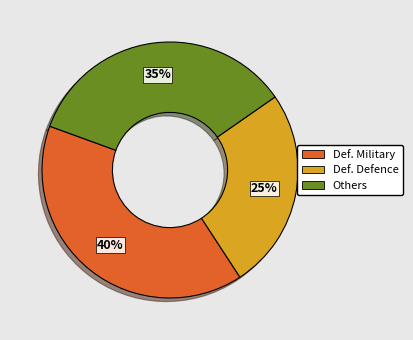

Is there a majority slice in this chart?

No